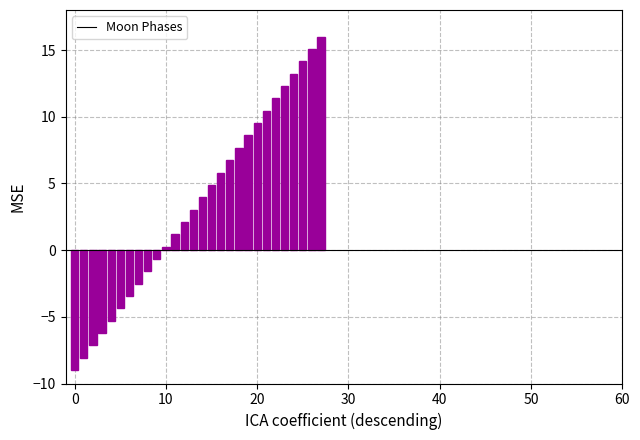

Reading left to right, transcribe all the data shown in this chart.

-9.0	-8.1	-7.1	-6.2	-5.3	-4.4	-3.4	-2.5	-1.6	-0.7	0.3	1.2	2.1	3.0	4.0	4.9	5.8	6.7	7.7	8.6	9.5	10.4	11.4	12.3	13.2	14.1	15.1	16.0